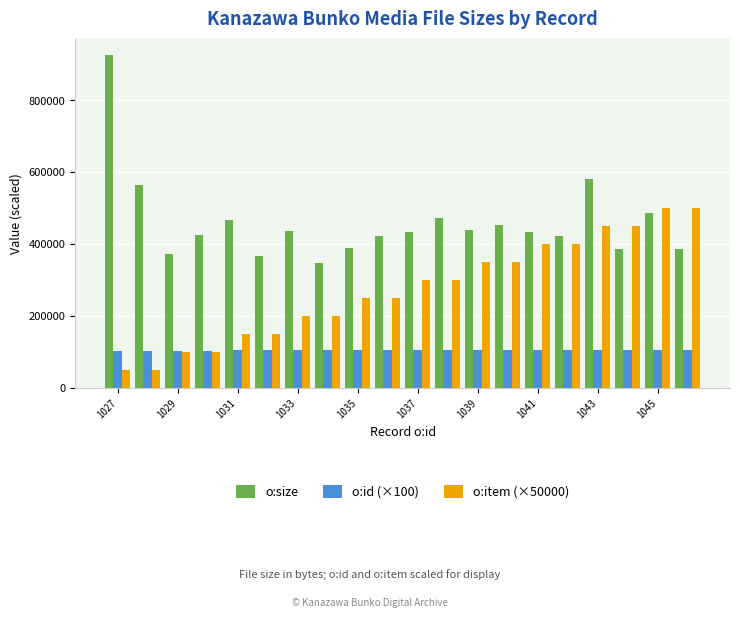

What is the sum of all o:id (×100) values?

2073000